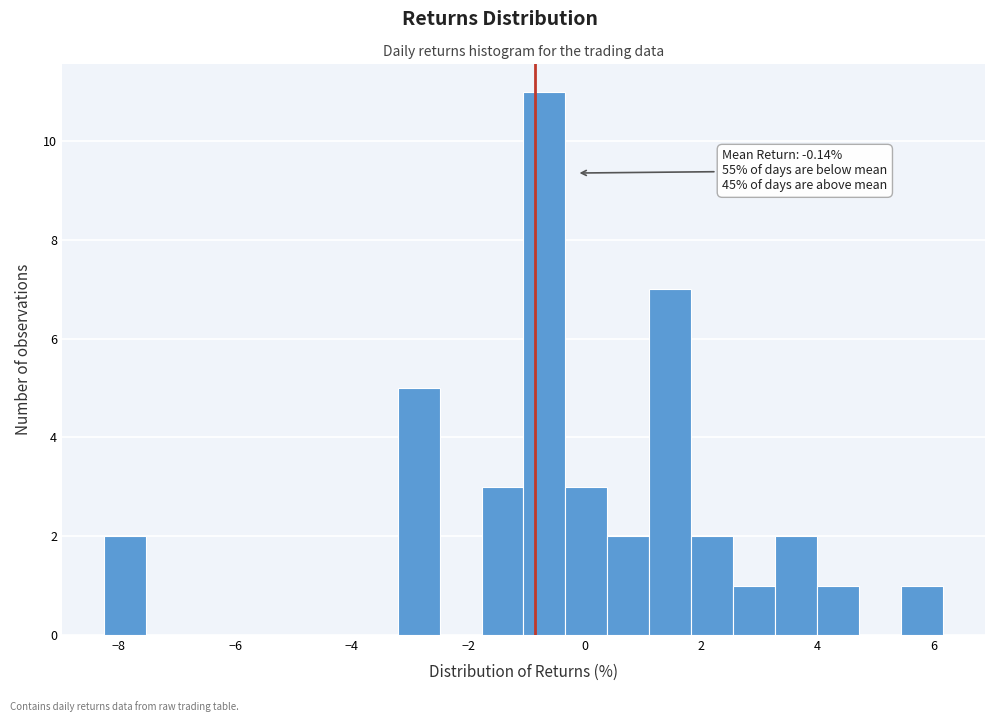

Around what value on the x-axis is the tallest bar? Give the approximate position of its centre, as read against the axis.

-0.6